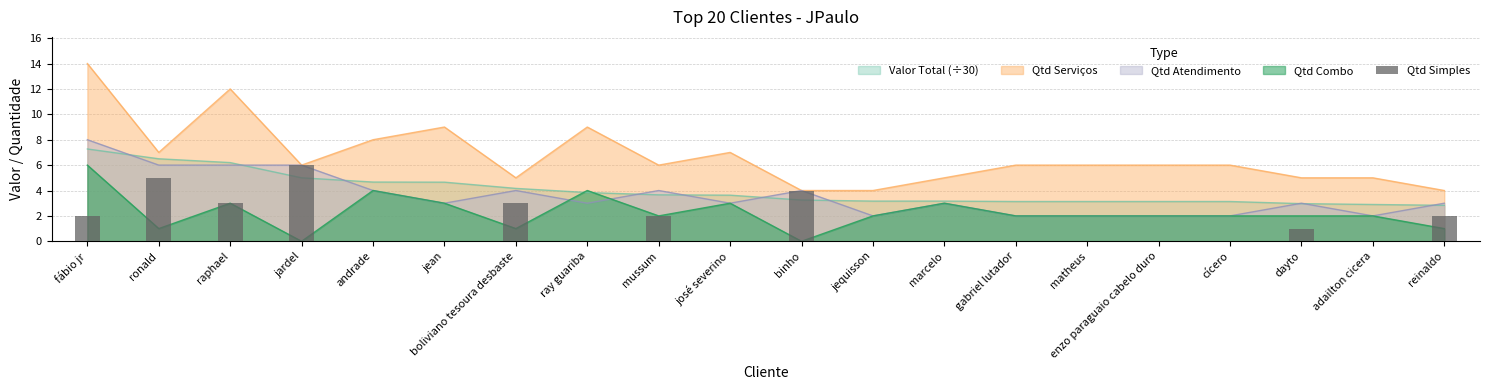

The chart shows a value of 2 at mussum. True or false?

True